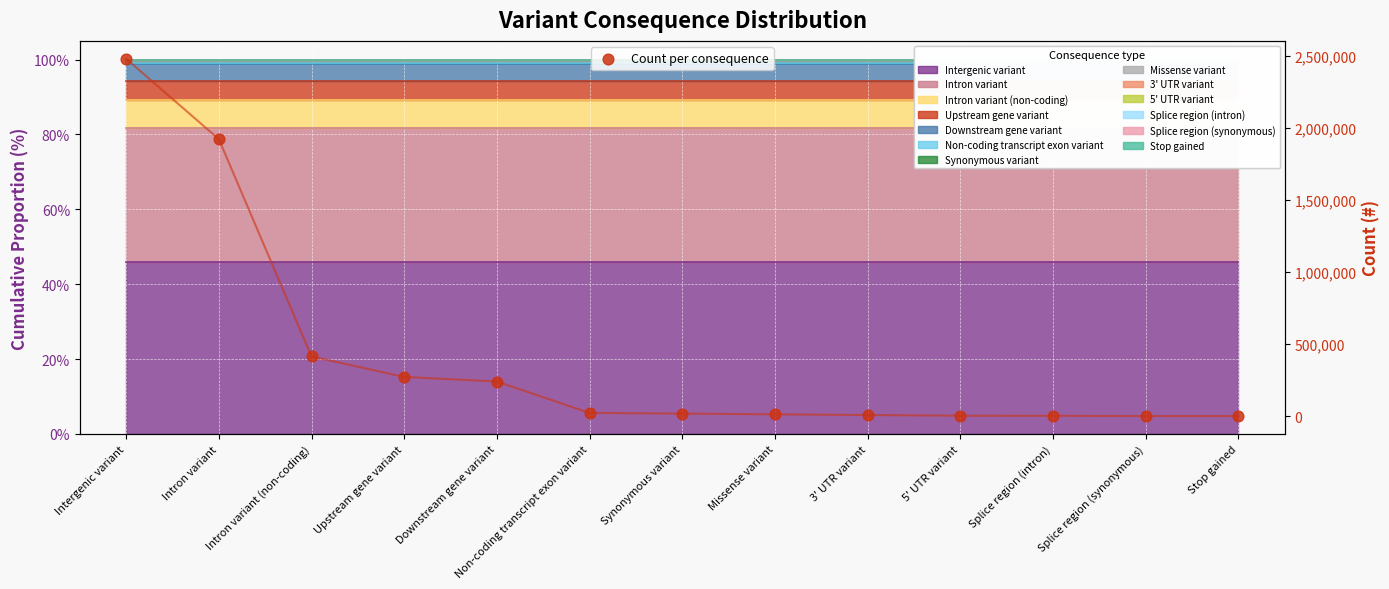

What is the change in value from Intron variant (non-coding) to 3' UTR variant?

-406582